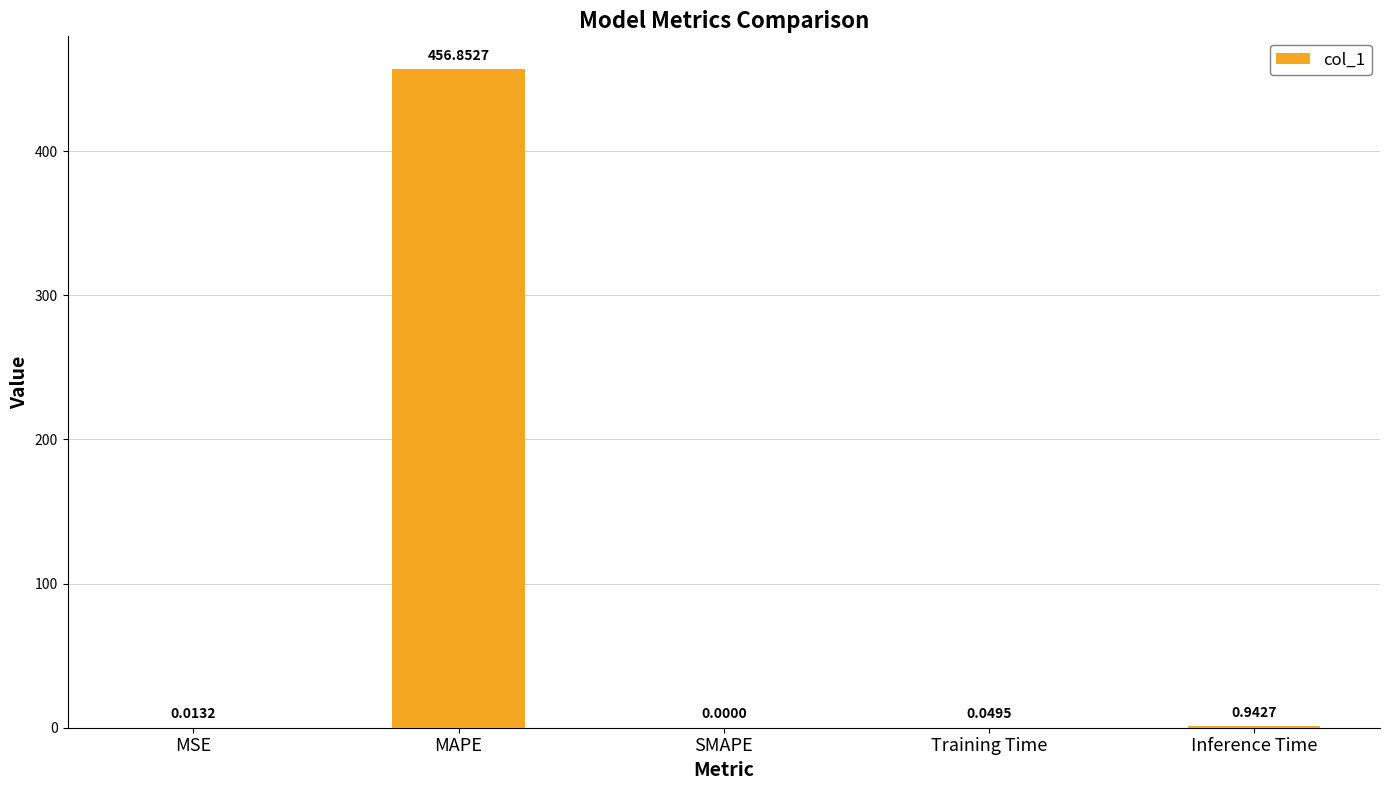

What is the sum of the values at MAPE and Inference Time?

457.8